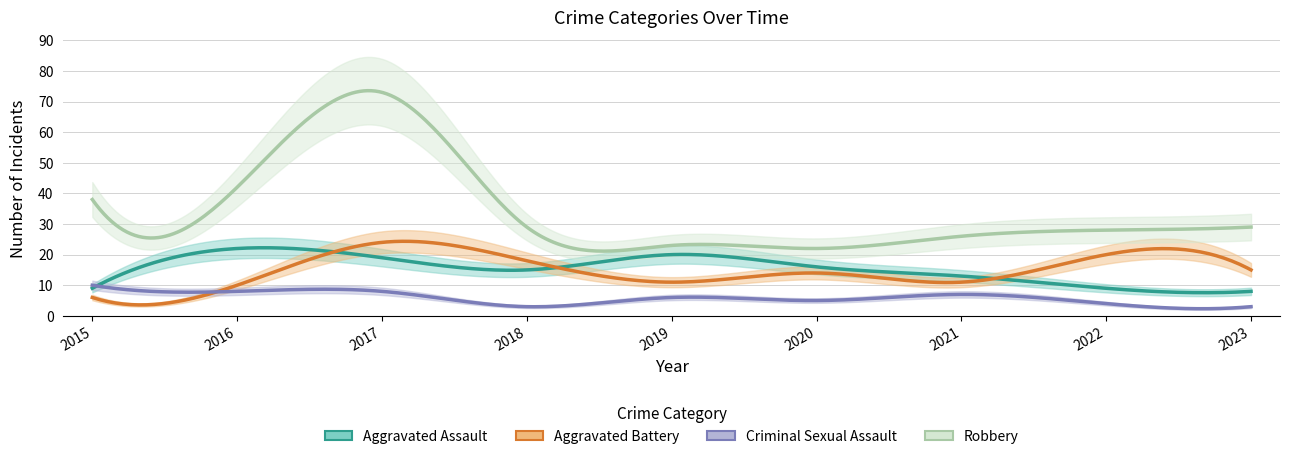

Reading left to right, what are all the values shown in this chart?

Aggravated Assault: 2015=9	2016=22	2017=19	2018=15	2019=20	2020=16	2021=13	2022=9	2023=8
Aggravated Battery: 2015=6	2016=10	2017=24	2018=18	2019=11	2020=14	2021=11	2022=20	2023=15
Criminal Sexual Assault: 2015=10	2016=8	2017=8	2018=3	2019=6	2020=5	2021=7	2022=4	2023=3
Robbery: 2015=38	2016=42	2017=73	2018=29	2019=23	2020=22	2021=26	2022=28	2023=29